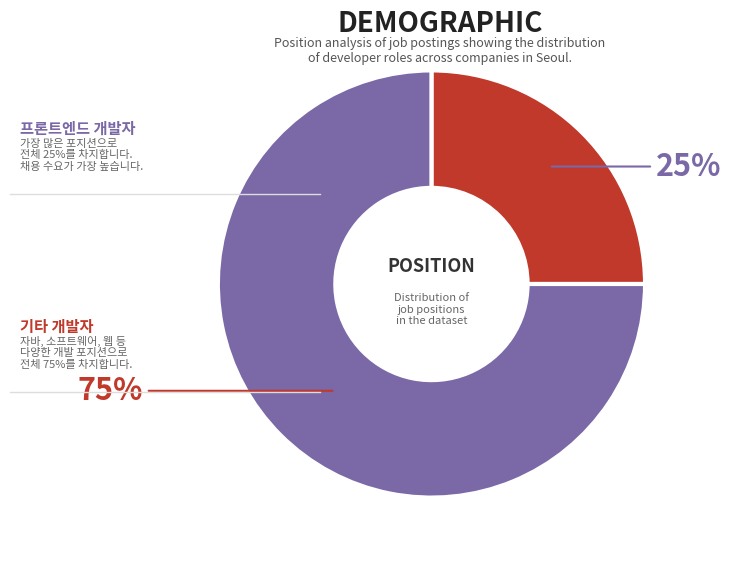

Does any single category account for the majority?

Yes